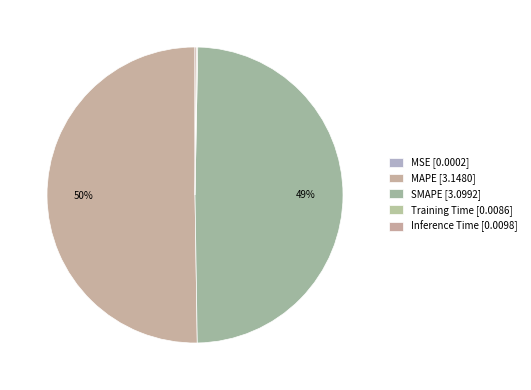

Is the sum of MSE and MAPE greater than half?

Yes